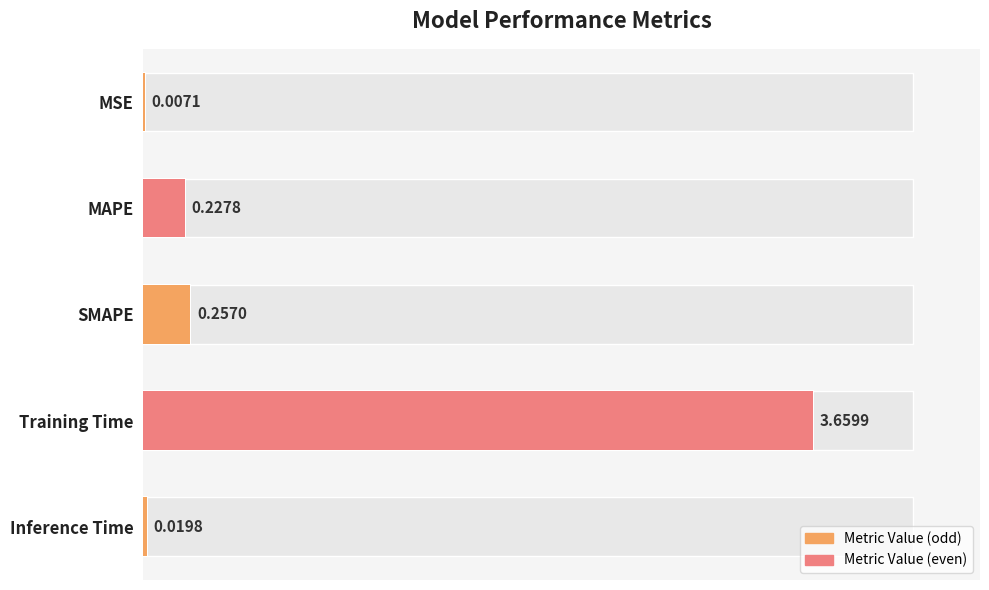

What is the value of the 2nd bar from the left?

0.2